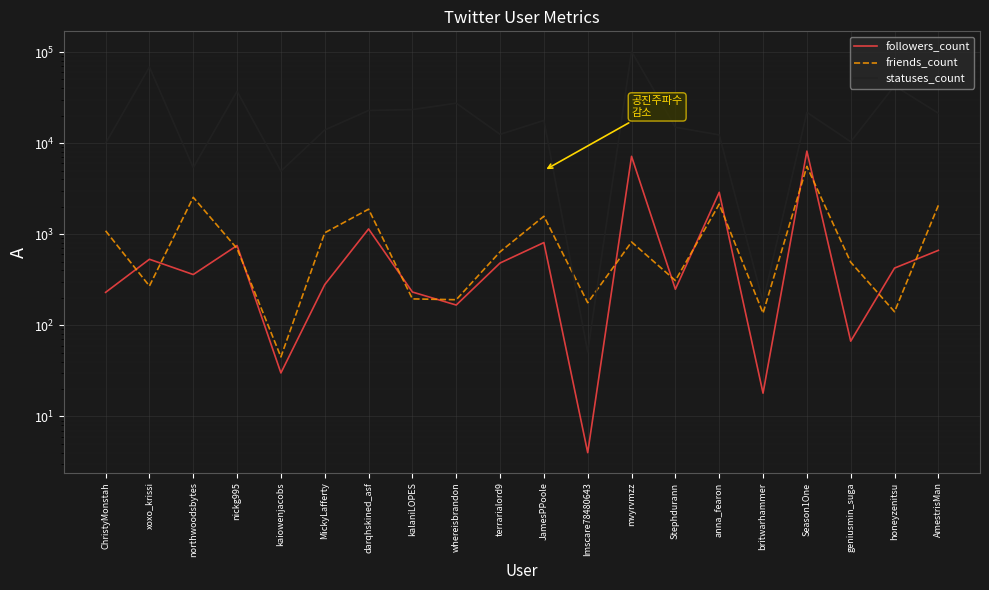

What position from the right is northwoodsbytes?

18